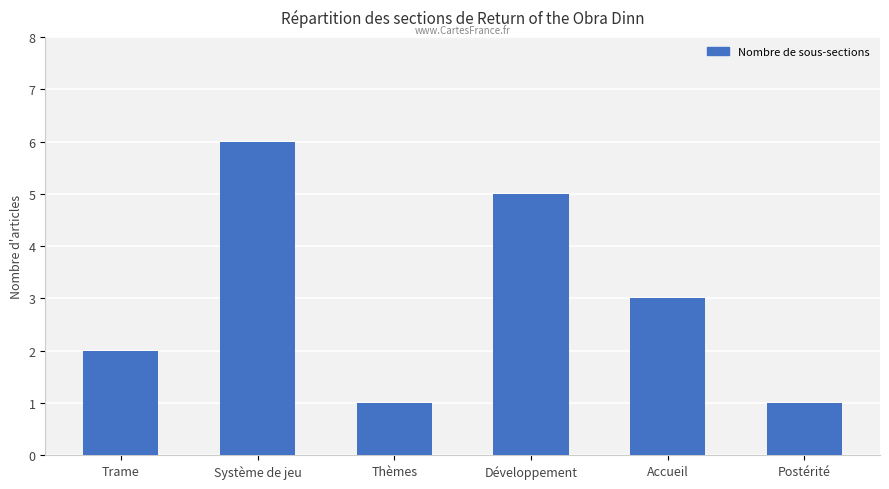

Which category has the highest value across all series?

Système de jeu